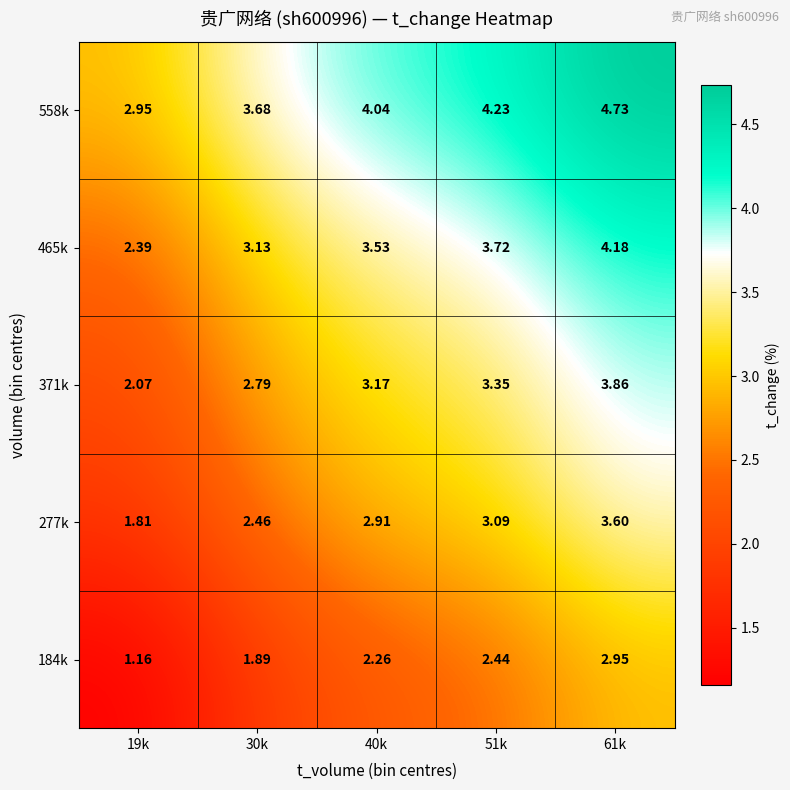

Reading left to right, list all the values displayed in this chart.

184k: 19k=1.2	30k=1.9	40k=2.3	51k=2.4	61k=3.0
277k: 19k=1.8	30k=2.5	40k=2.9	51k=3.1	61k=3.6
371k: 19k=2.1	30k=2.8	40k=3.2	51k=3.4	61k=3.9
465k: 19k=2.4	30k=3.1	40k=3.5	51k=3.7	61k=4.2
558k: 19k=3.0	30k=3.7	40k=4.0	51k=4.2	61k=4.7